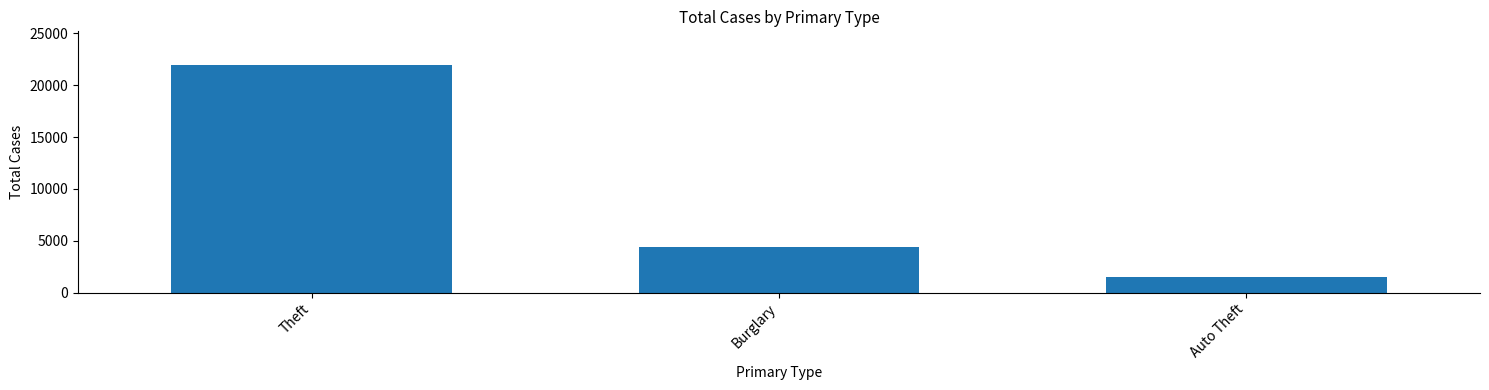

The chart shows a value of 13603 at Theft. True or false?

False